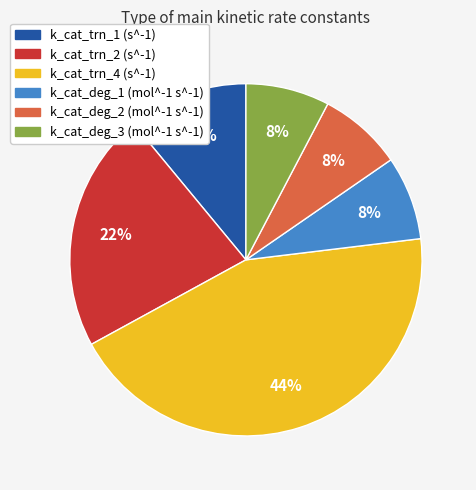

Is there any slice that represents more than half of the pie?

No